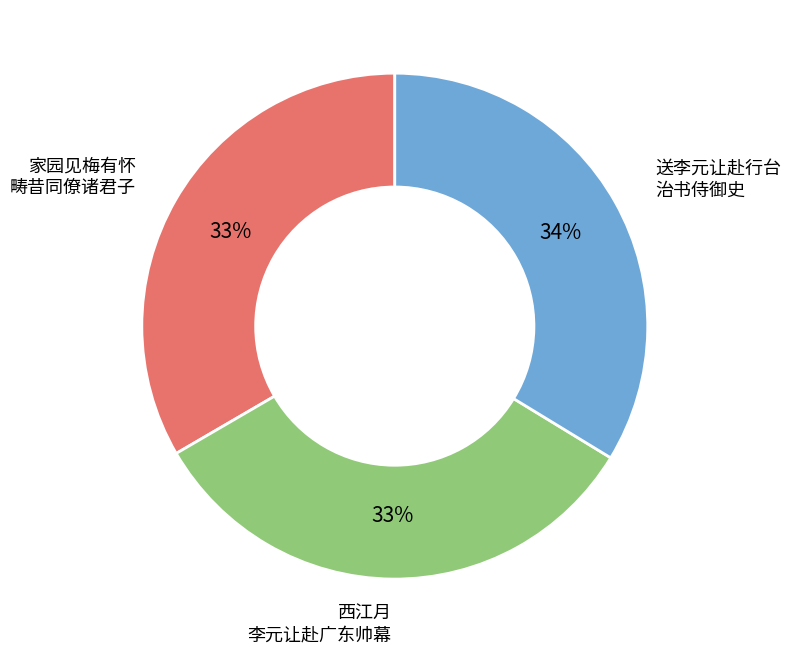

To the nearest percent, what is the difference between the largest and smallest slice percentages?

1%